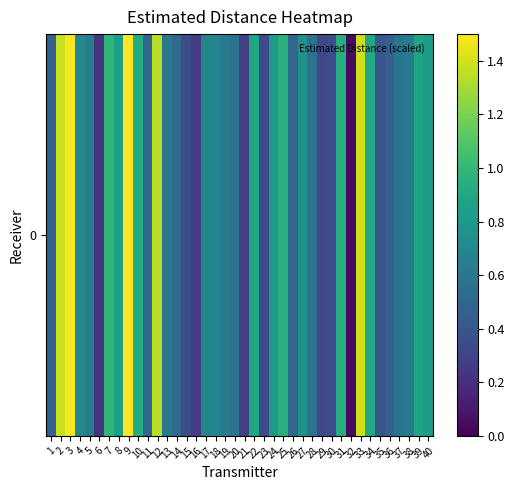

Reading left to right, list all the values displayed in this chart.

1=0.5	2=1.4	3=1.5	4=0.7	5=0.6	6=0.2	7=1.0	8=0.9	9=1.5	10=0.9	11=0.5	12=1.3	13=0.6	14=0.5	15=0.4	16=0.3	17=0.7	18=0.7	19=0.6	20=0.6	21=0.3	22=0.9	23=0.4	24=0.8	25=1.0	26=0.5	27=0.8	28=0.6	29=0.3	30=0.4	31=0.9	32=0.0	33=1.4	34=0.9	35=0.4	36=0.5	37=0.6	38=0.6	39=0.9	40=0.8